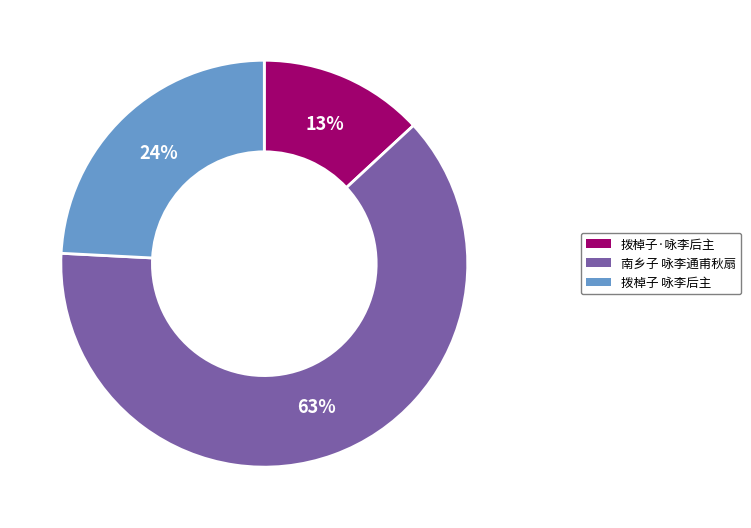

Rank the categories by value from highest to lowest.

南乡子 咏李通甫秋扇, 拨棹子 咏李后主, 拨棹子·咏李后主